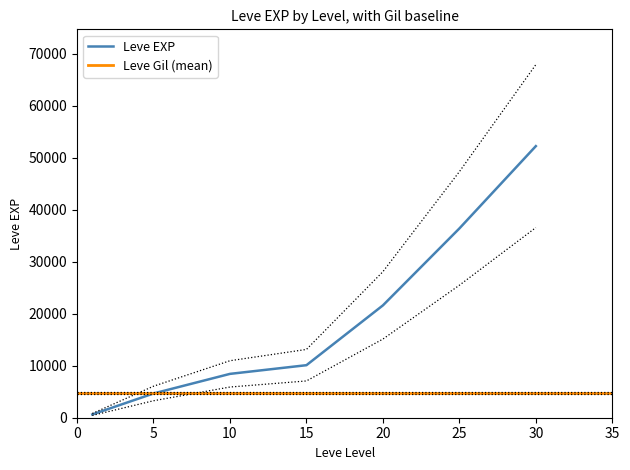

What is the maximum value shown in the chart?

52220